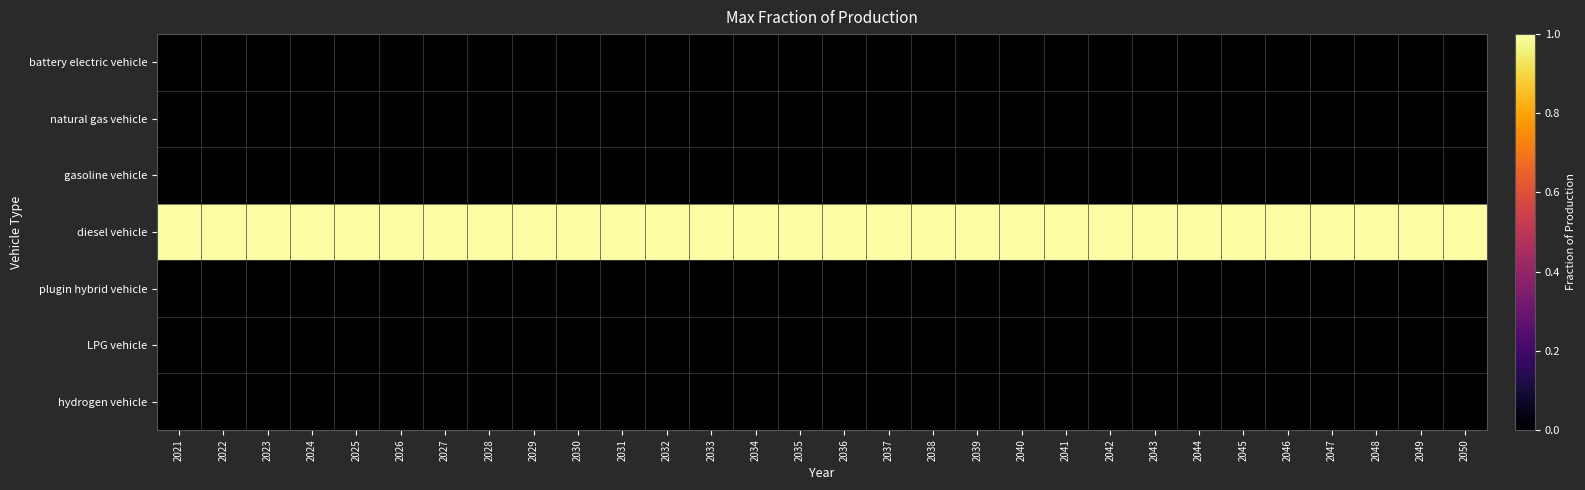

At which category does the chart reach its peak across all series?

2021